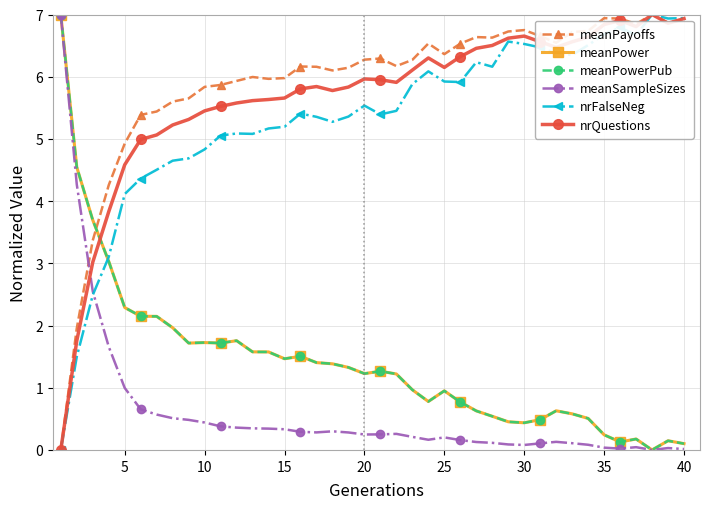

What is the difference between the maximum and second lowest values in the meanPowerPub series?

6.9